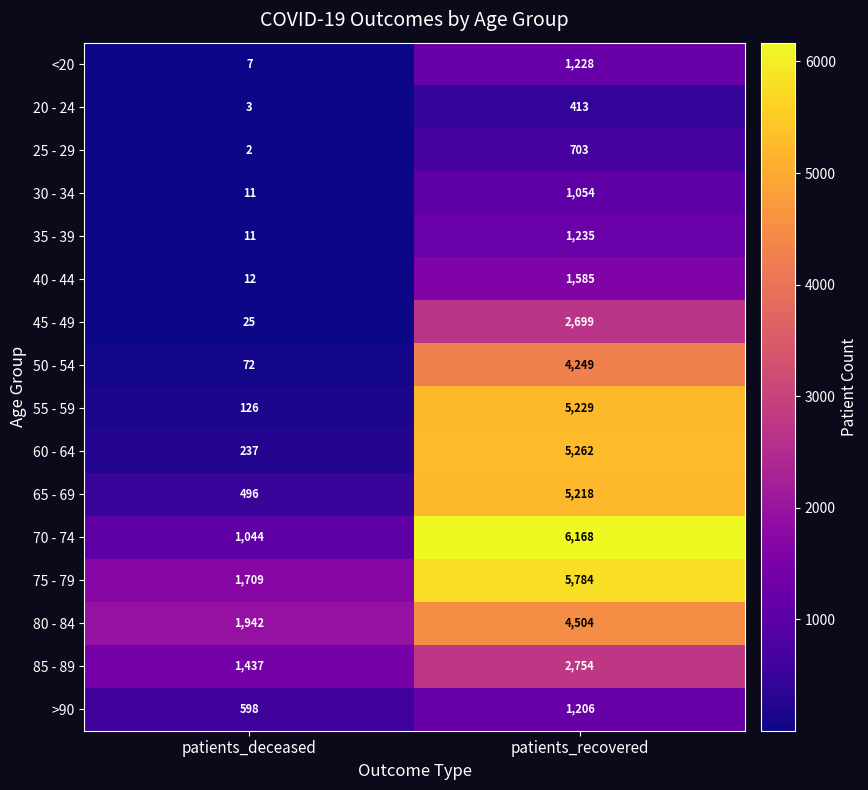

What is the difference between the maximum and minimum values in the 60 - 64 series?

5025